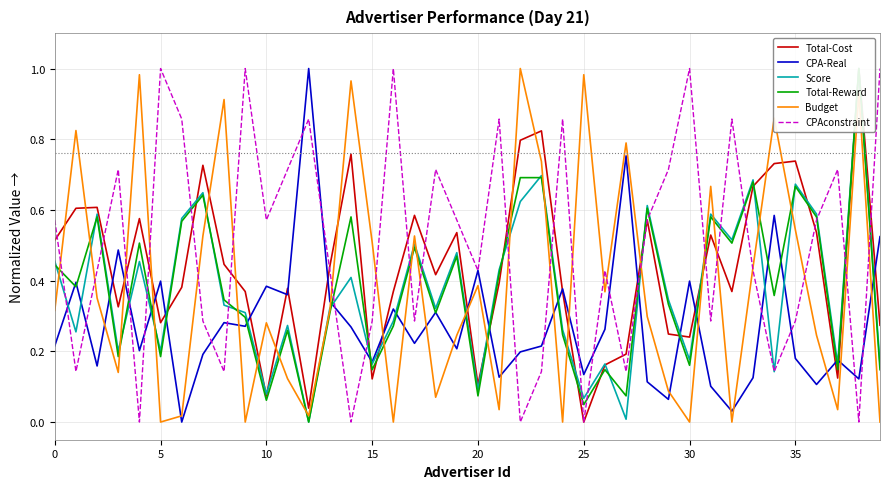

Between 19 and 20, which series saw the biggest shift?

Total-Cost